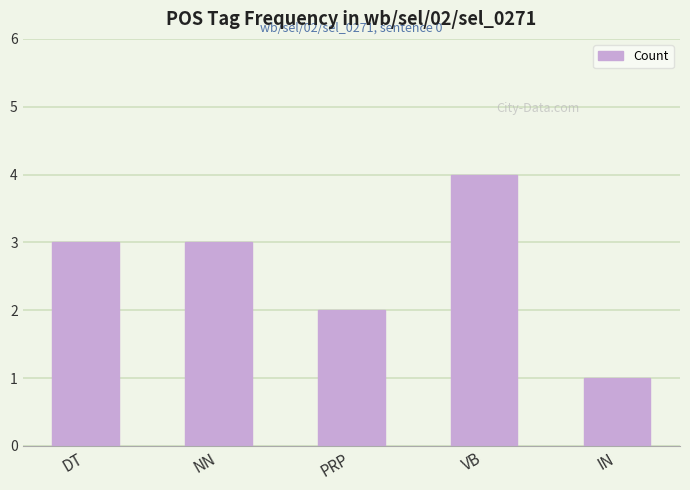

What is the approximate value at DT?

3